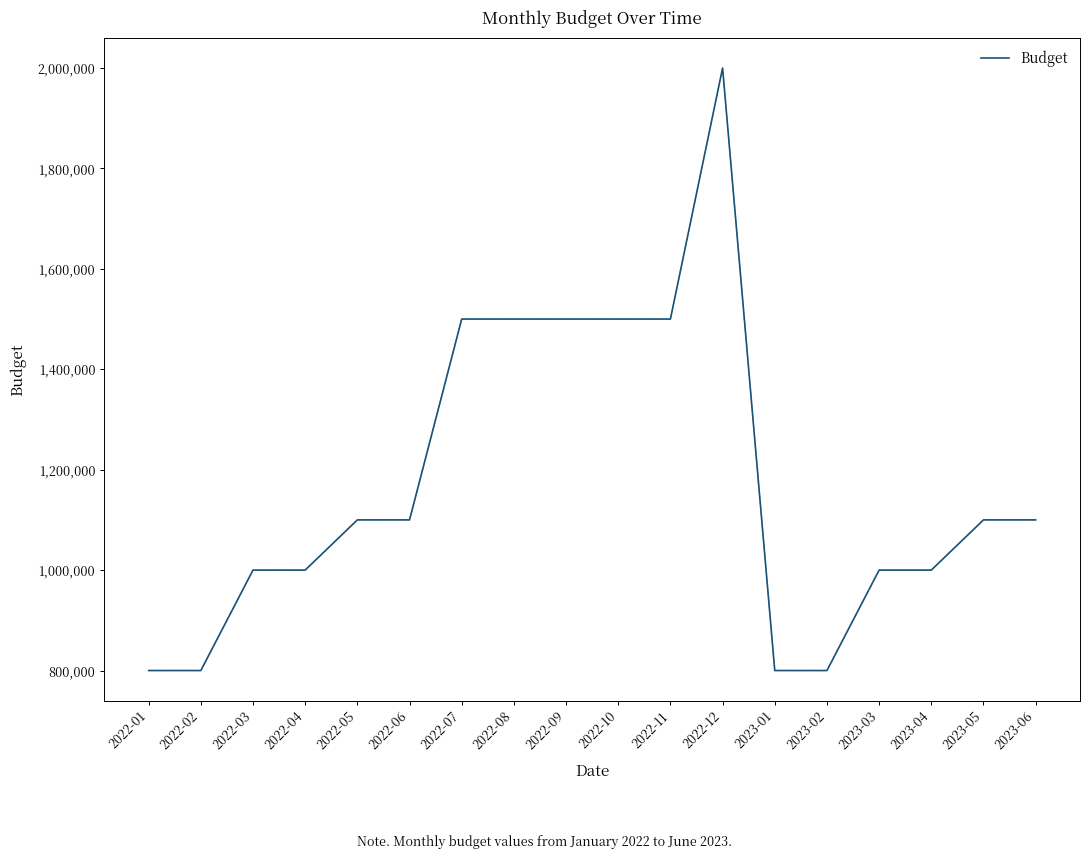

What is the minimum value shown in the chart?

800000